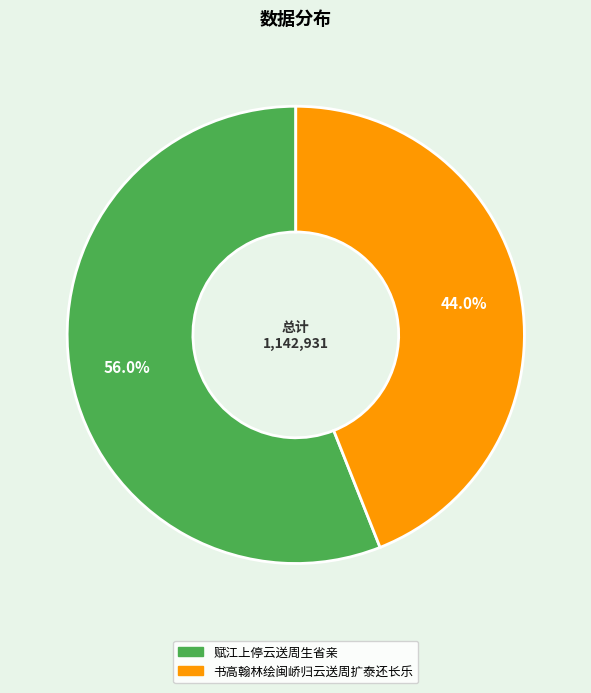

To the nearest percent, what portion does 赋江上停云送周生省亲 represent?

56%